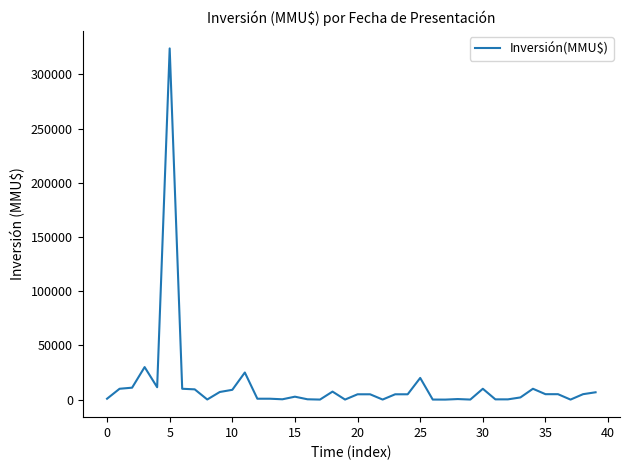

Does the chart display data point markers on the line(s)?

No